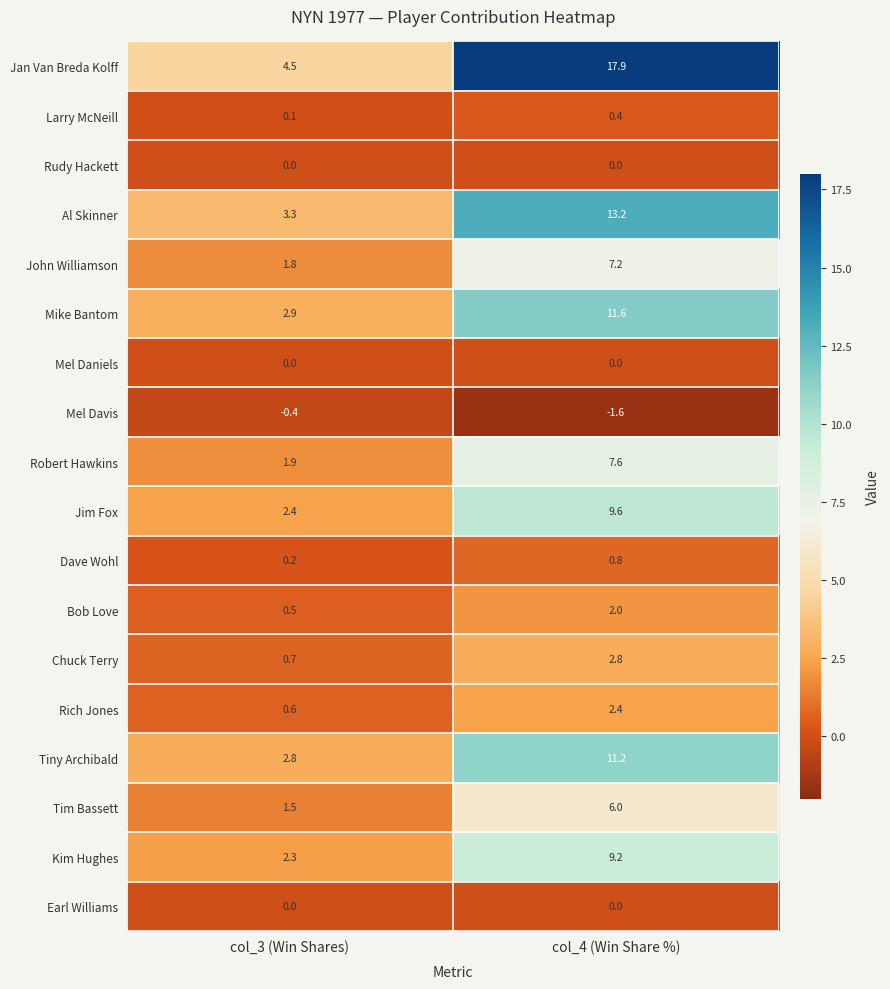

At which category is the sum across all series the highest?

col_4 (Win Share %)